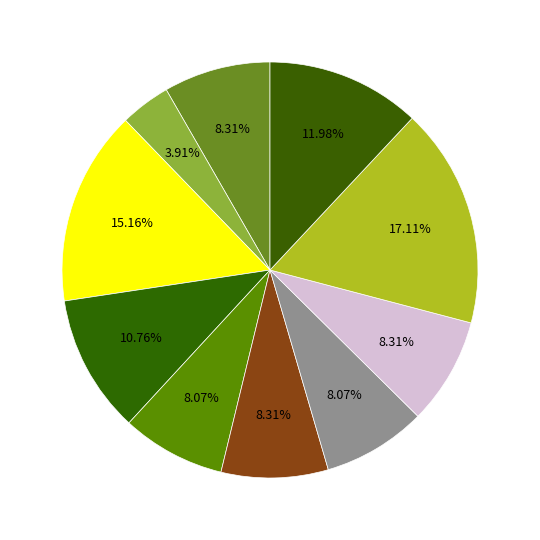

How many slices are in this pie chart?

10